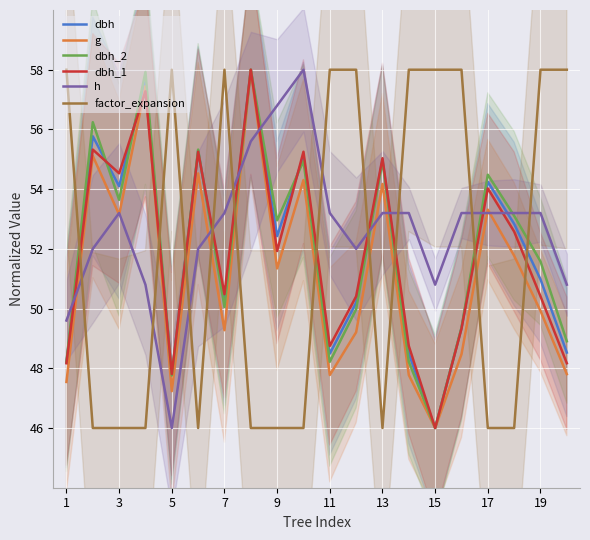

What is the lowest value of the dbh_2 series?

46.0